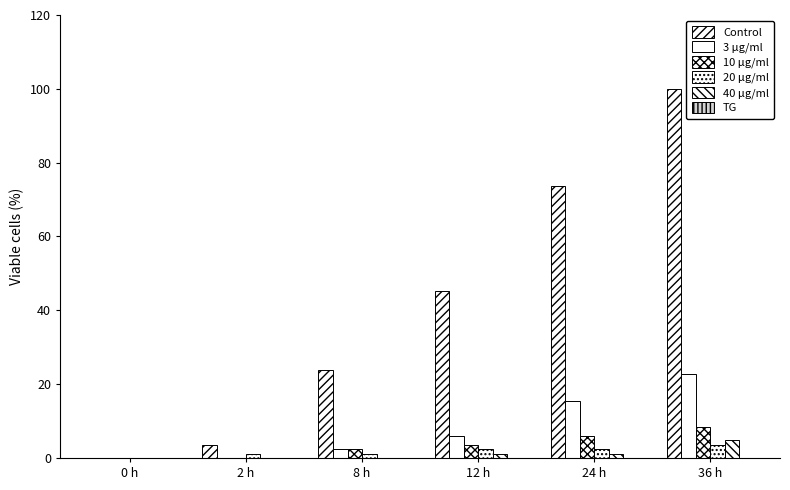

How many data points does each series have?

6